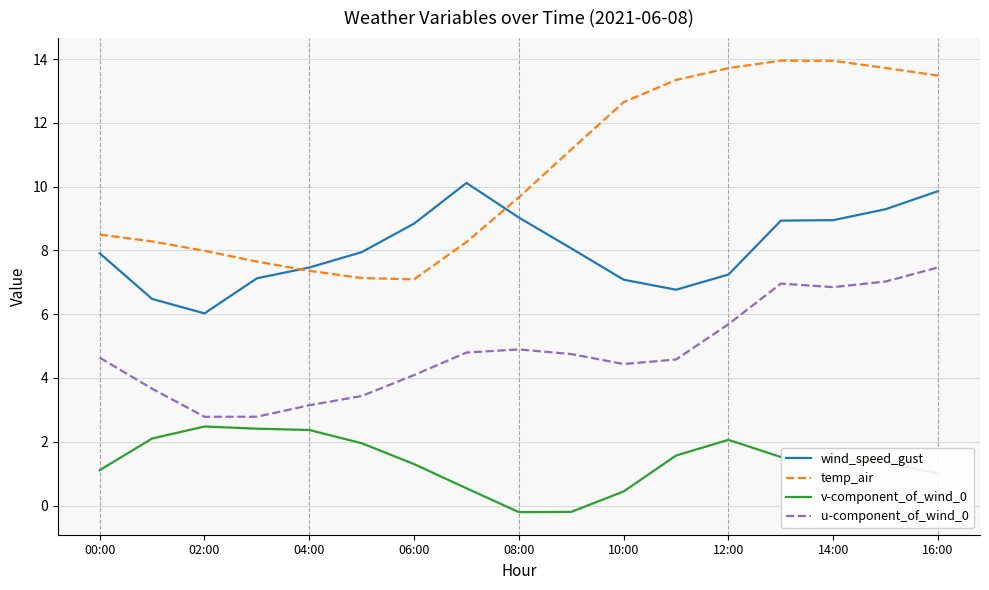

True or false: wind_speed_gust and u-component_of_wind_0 intersect in this chart.

False